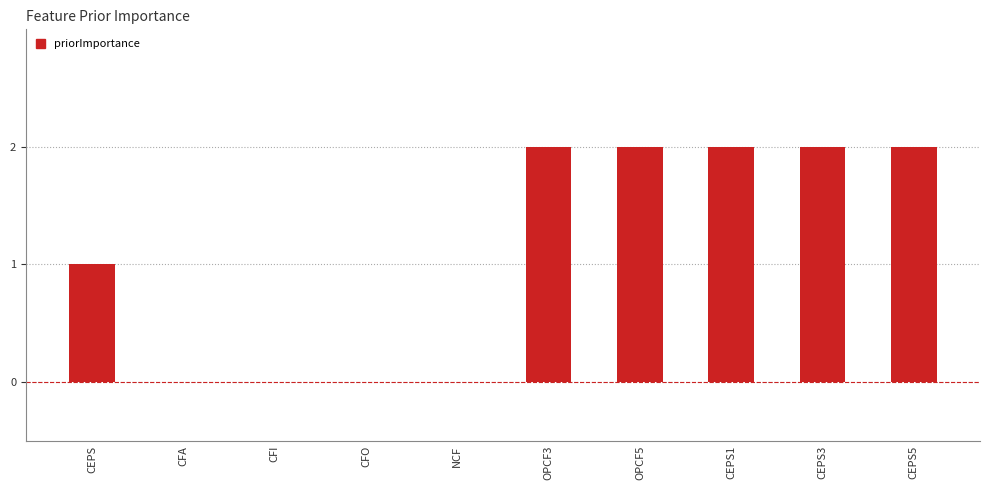

What is the sum of the values at OPCF3 and CEPS3?

4